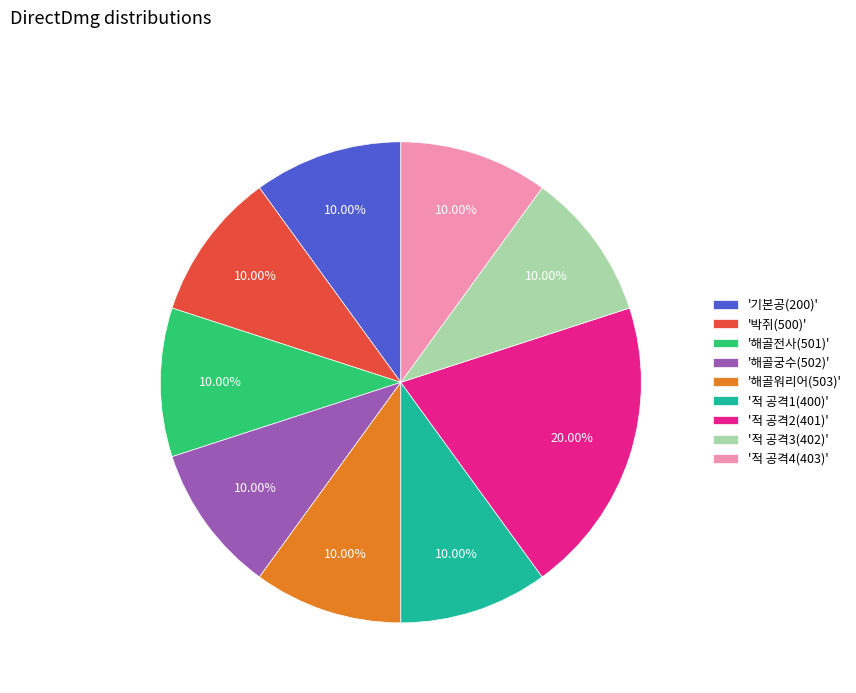

Is there any slice that represents more than half of the pie?

No